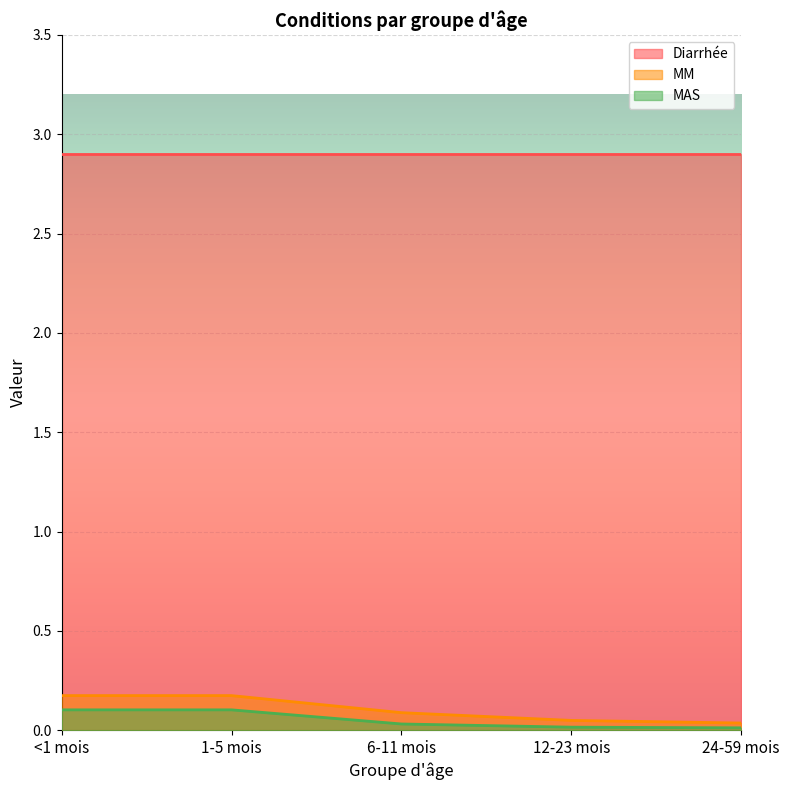

Count the number of data series in this chart.

3